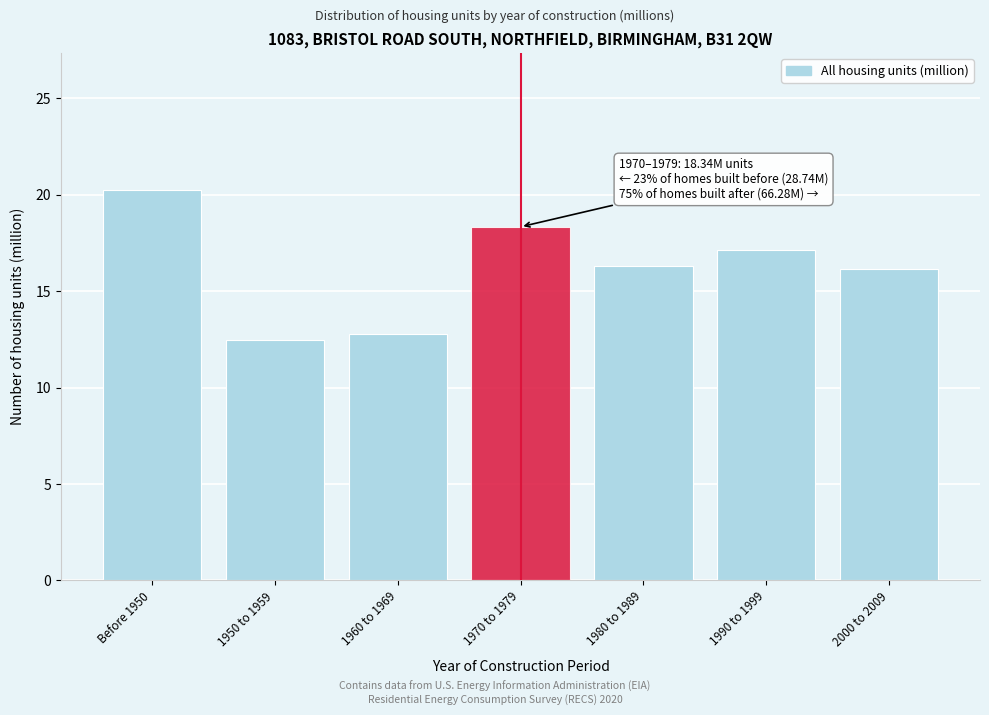

Reading left to right, extract all data points from this chart.

20.3	12.5	12.8	18.3	16.3	17.2	16.2